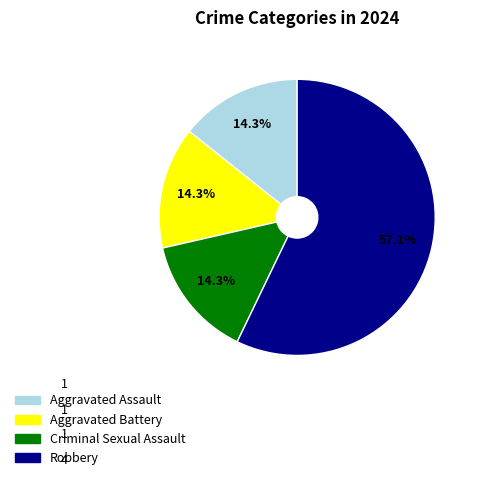

How many slices are in this pie chart?

4